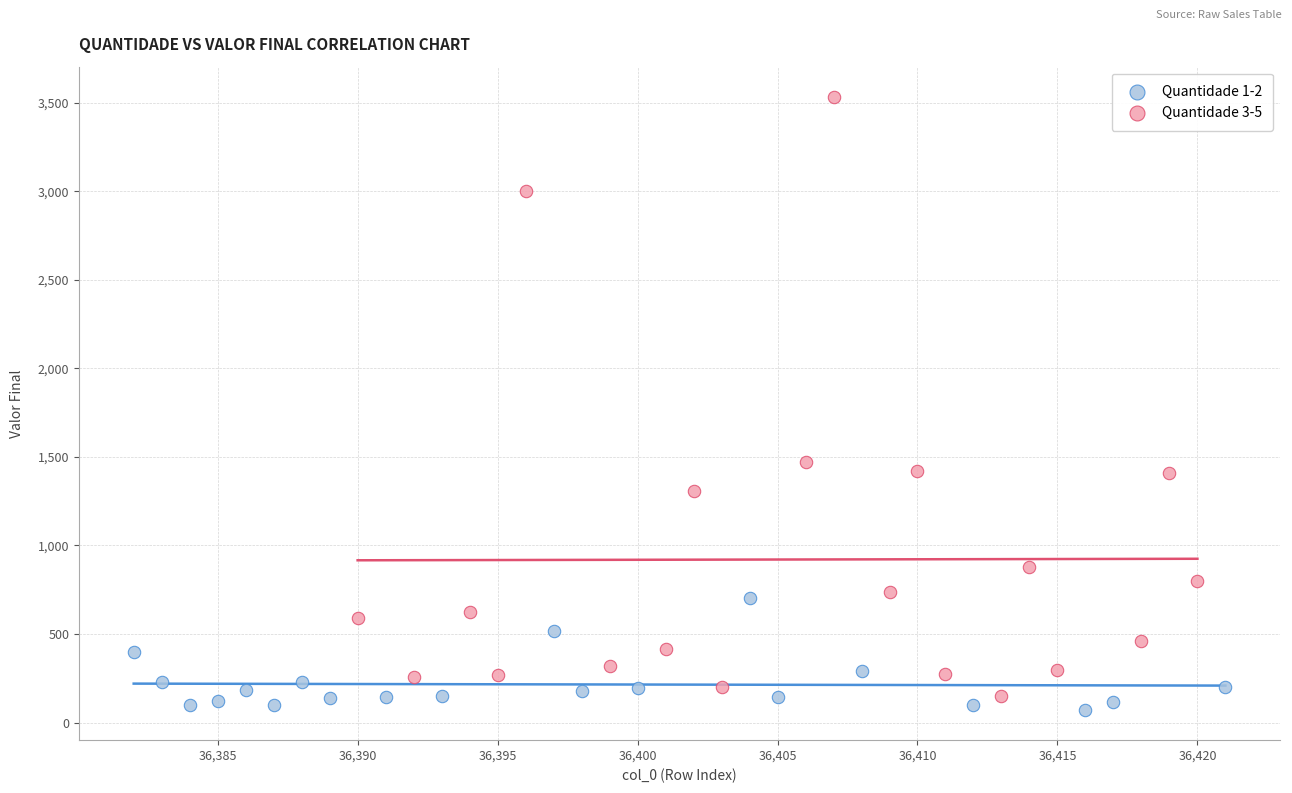

Which series has the widest spread of Y values?

Quantidade 3-5